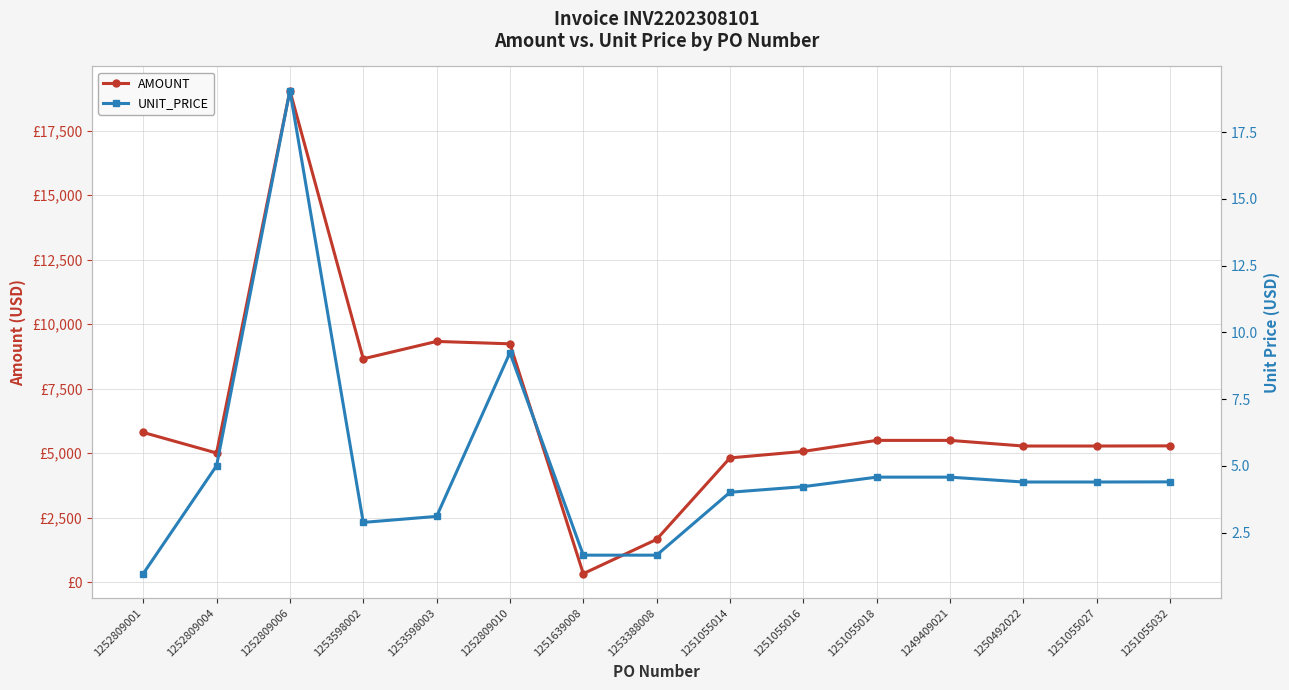

What is the maximum value for AMOUNT?

19056.4